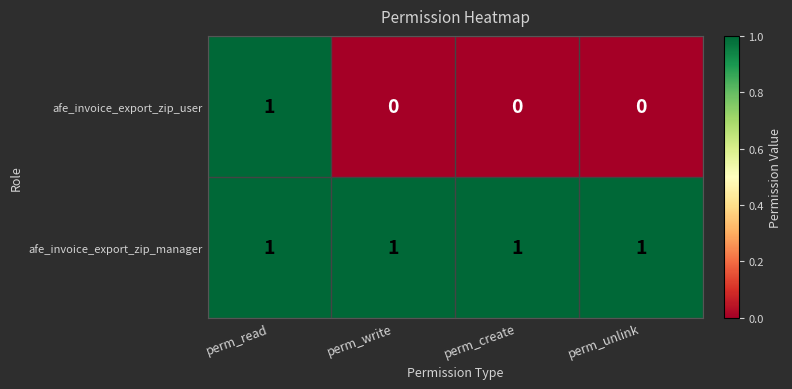

Reading left to right, list all the values displayed in this chart.

afe_invoice_export_zip_user: 1	0	0	0
afe_invoice_export_zip_manager: 1	1	1	1